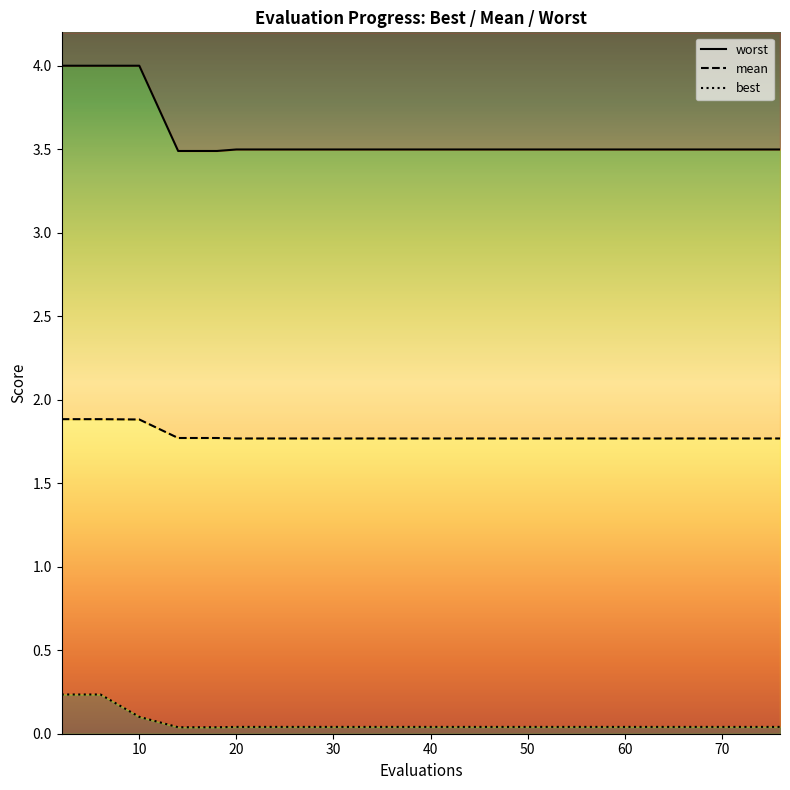

True or false: mean and best intersect in this chart.

False